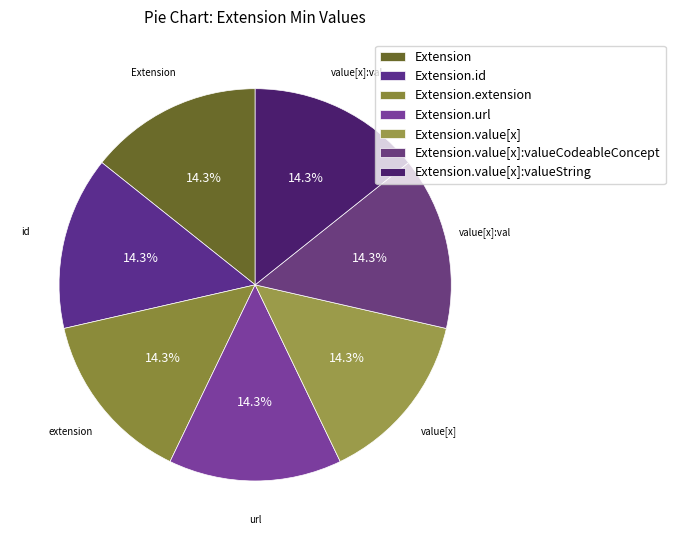

How many segments does this pie chart have?

7